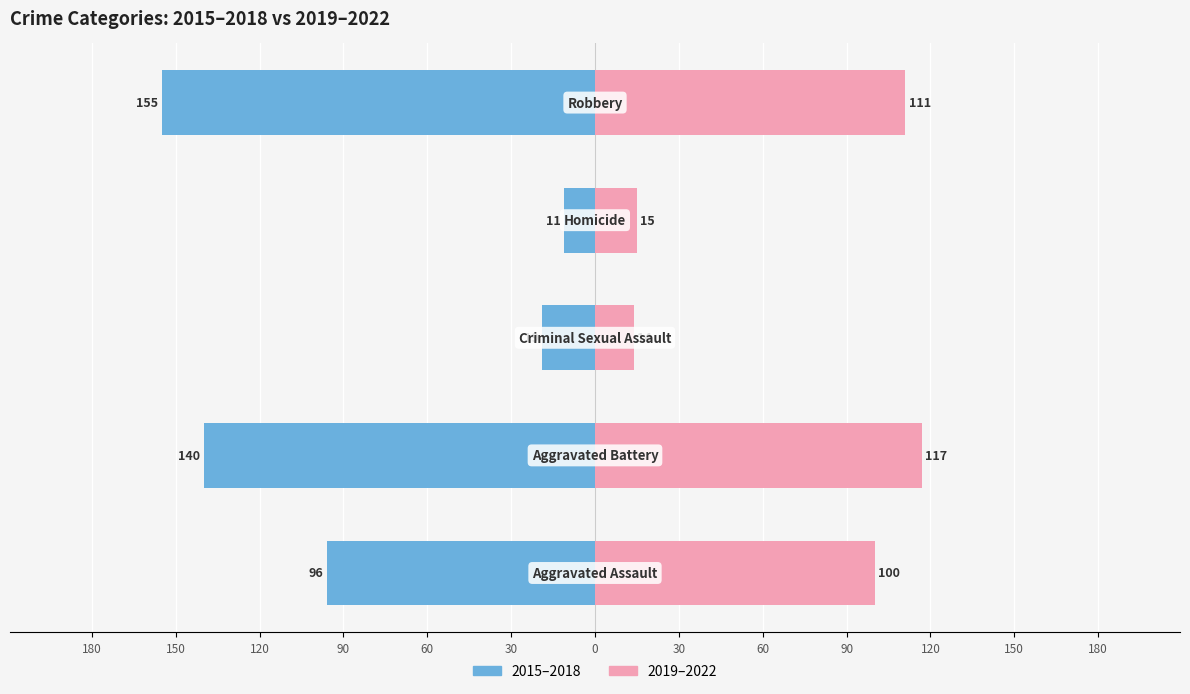

Reading left to right, transcribe all the data shown in this chart.

2015–2018: -96	-140	-19	-11	-155
2019–2022: 100	117	14	15	111